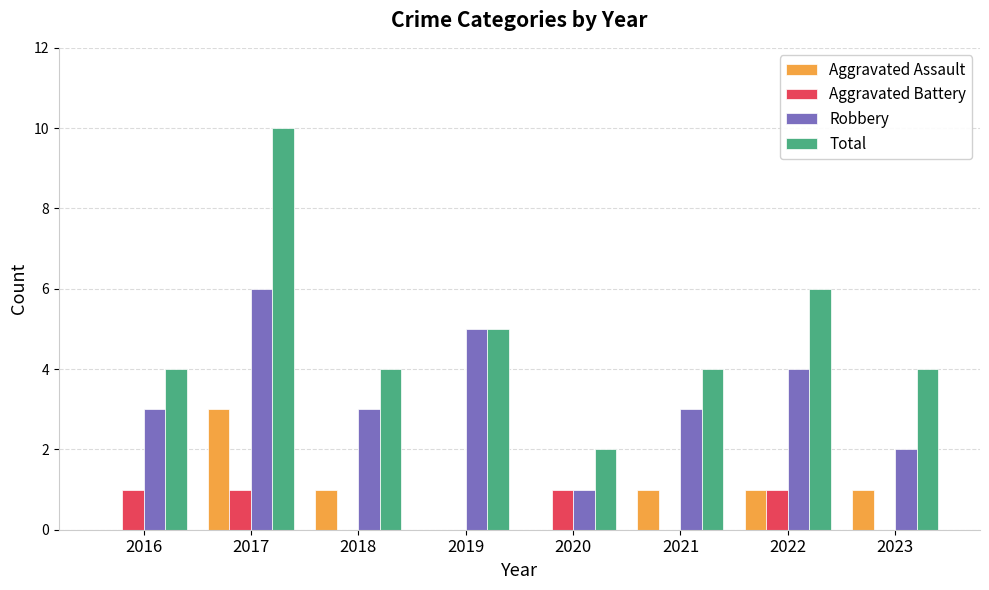

Count the number of categories in the chart.

8